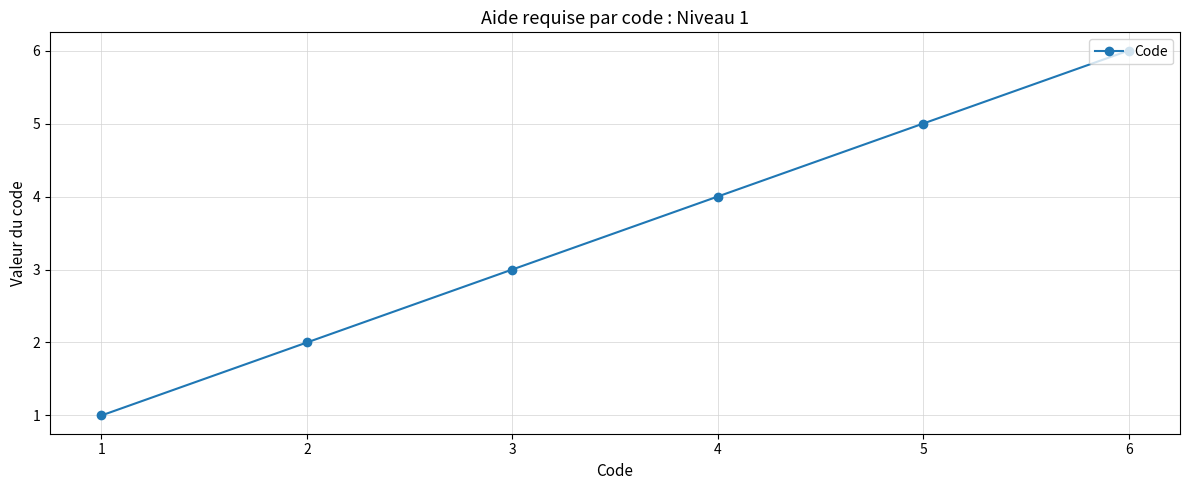

What is the ratio of the value at 6 to the value at 4?

1.5